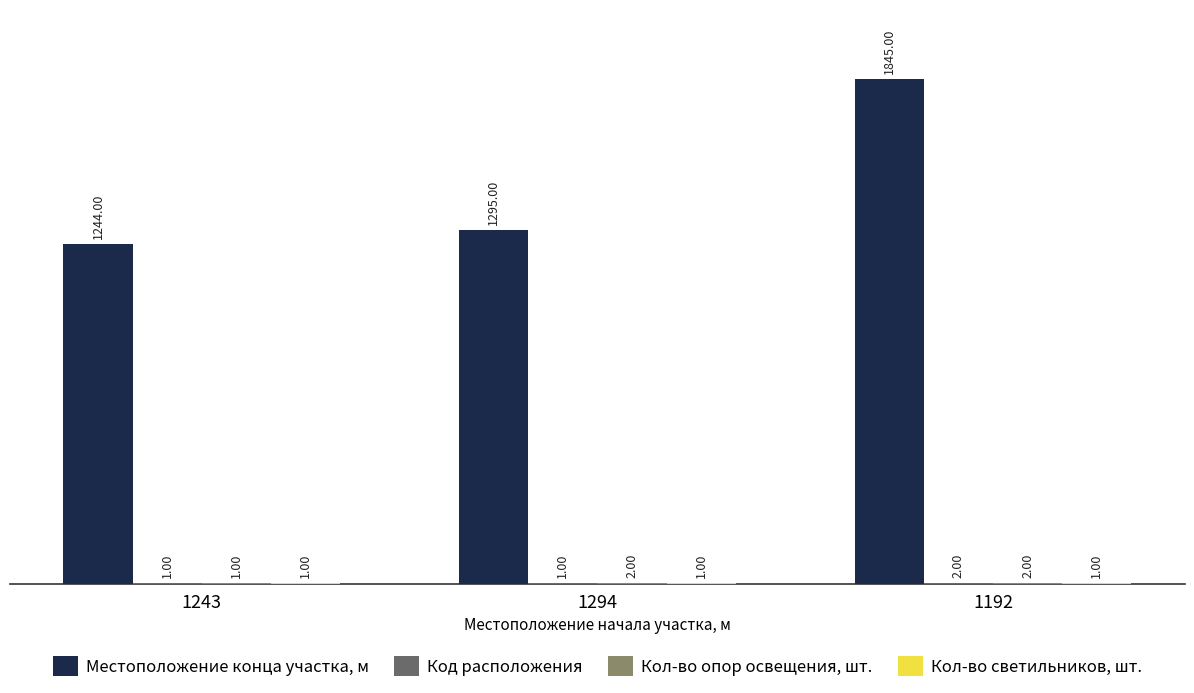

Is it true that Местоположение конца участка, м equals 769 at 1192?

False